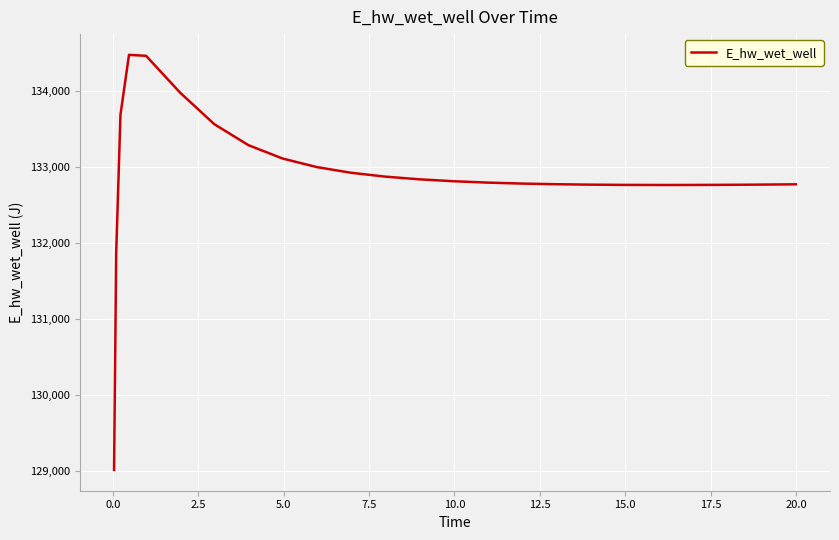

What is the smallest value displayed?

129015.7